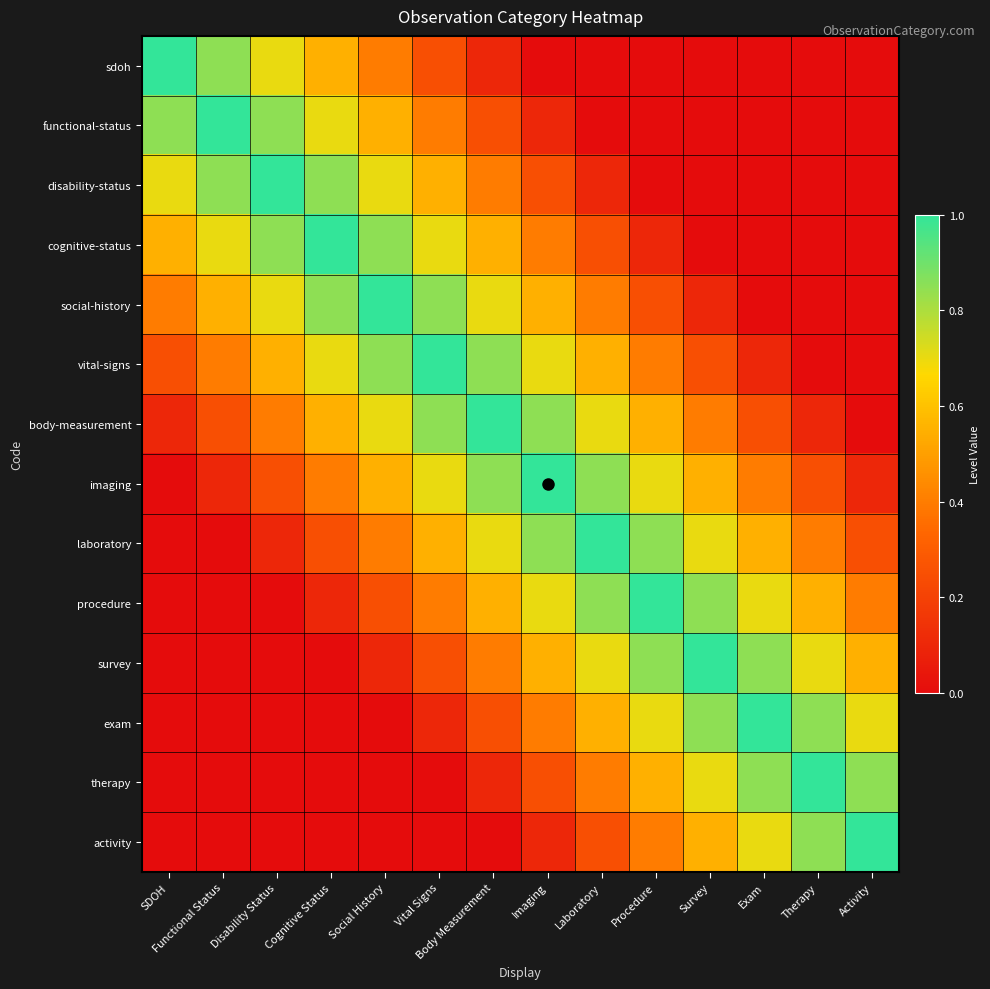

How many distinct data groups are displayed?

14